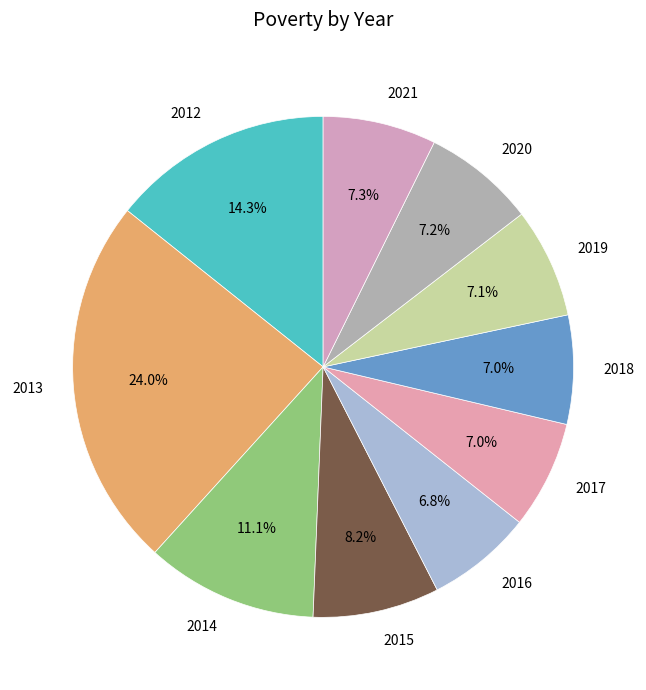

Which slice is the largest?

2013